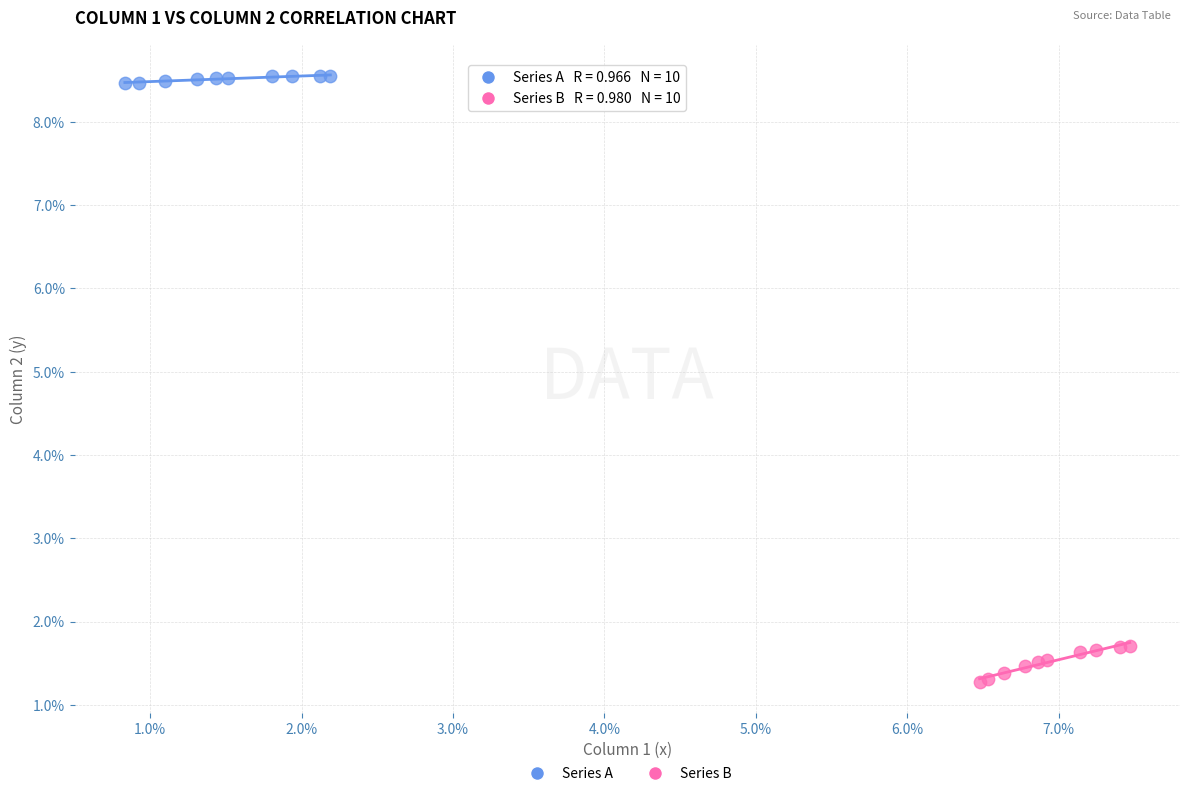

Which series reaches the minimum Y coordinate?

Series B